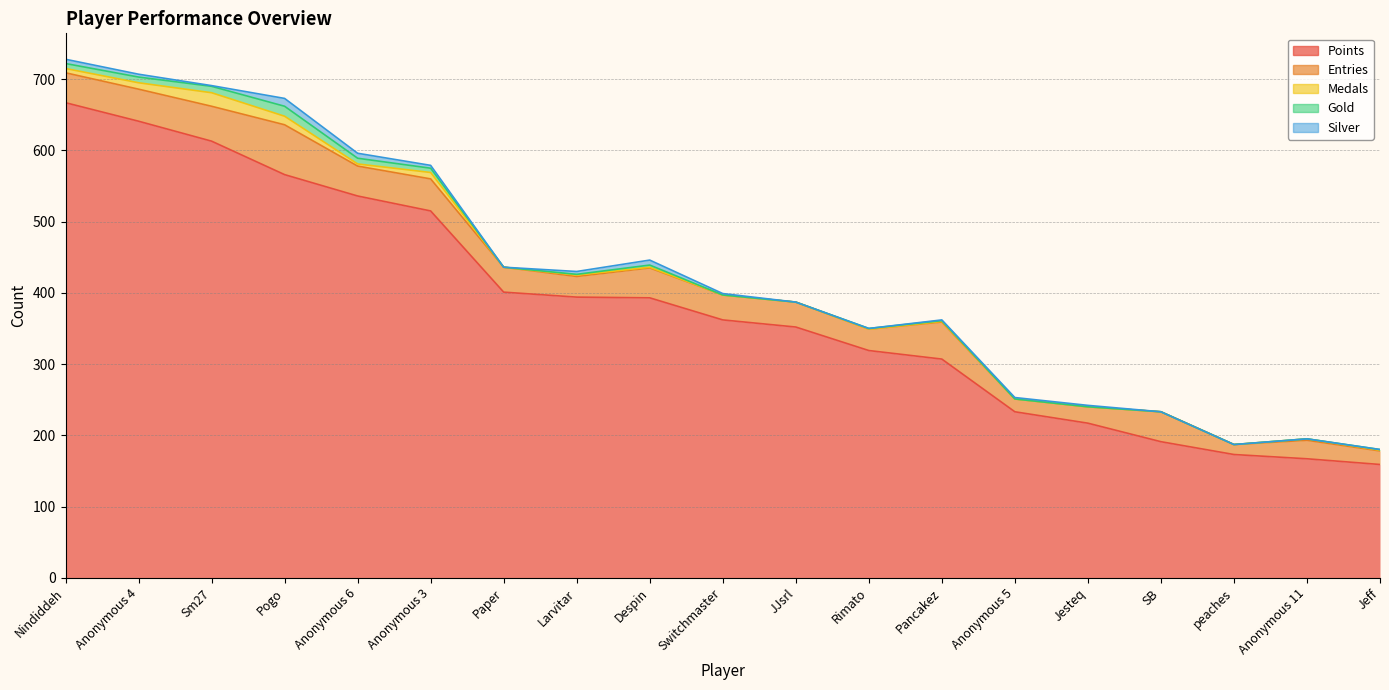

Which series has the largest range (max minus min)?

Points